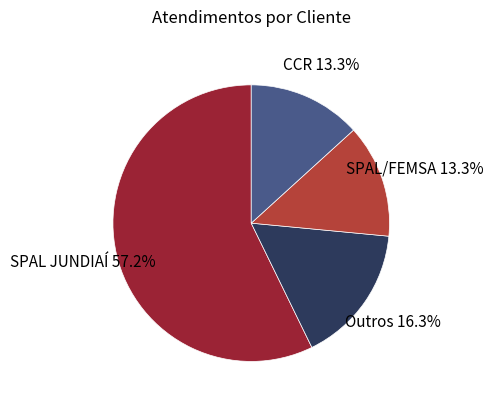

Which slice is the largest?

SPAL JUNDIAÍ